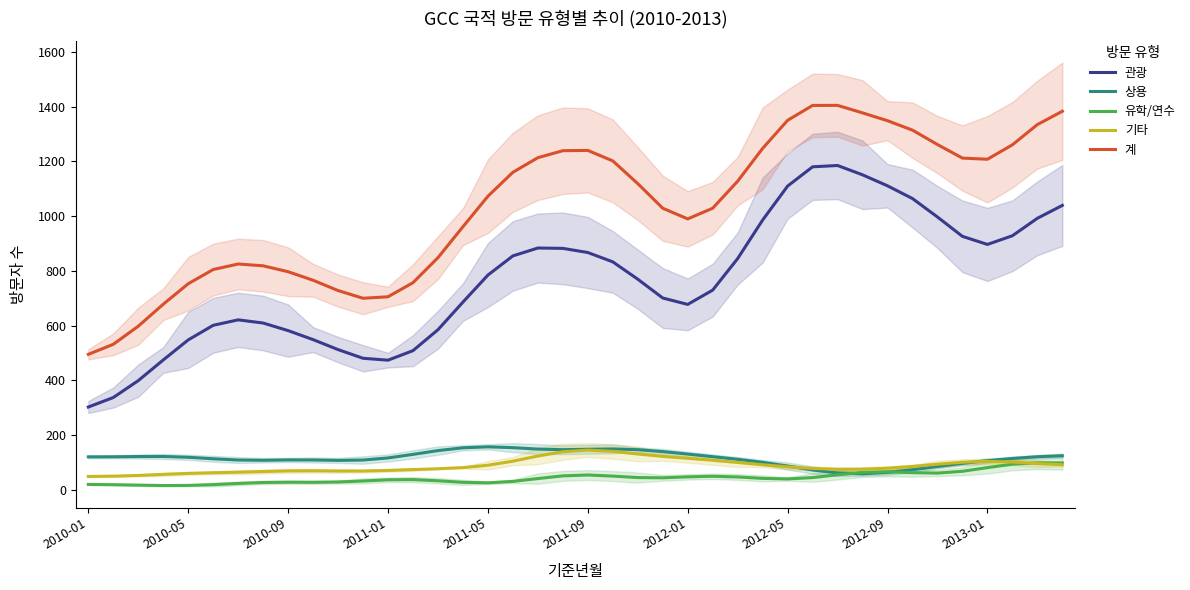

Count the number of categories in the chart.

40